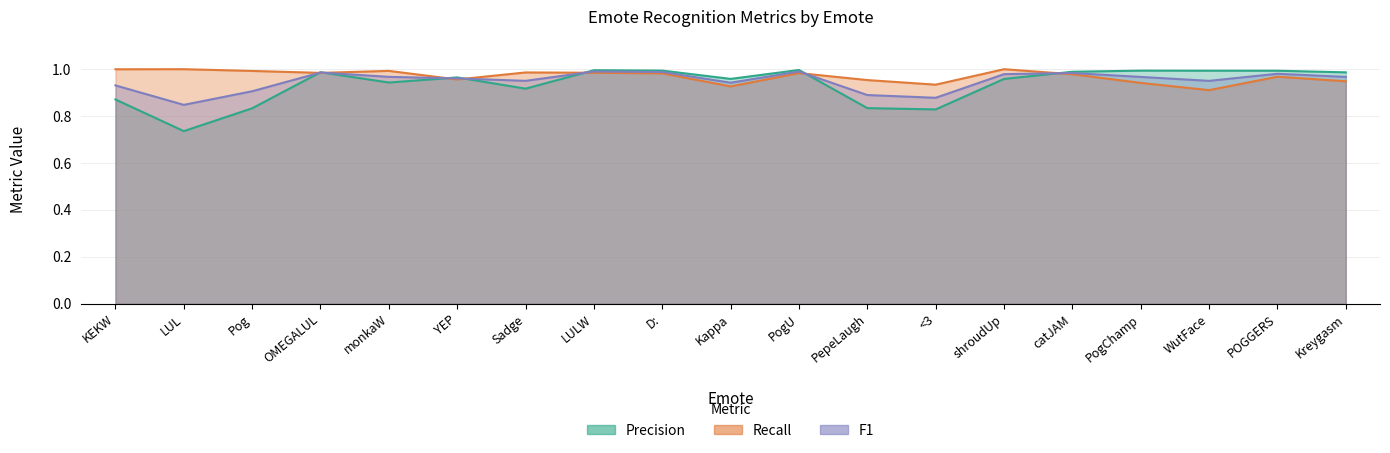

Is it true that Precision equals 1.0 at Kreygasm?

True